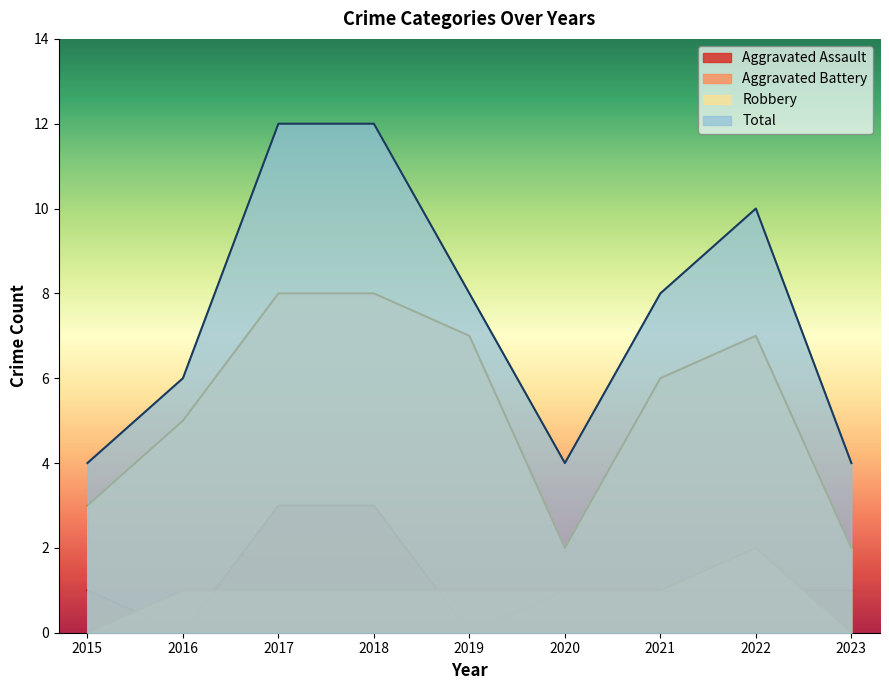

Reading left to right, extract all data points from this chart.

Aggravated Assault: 2015=1	2016=0	2017=3	2018=3	2019=0	2020=1	2021=1	2022=1	2023=1
Aggravated Battery: 2015=0	2016=1	2017=1	2018=1	2019=1	2020=1	2021=1	2022=2	2023=0
Robbery: 2015=3	2016=5	2017=8	2018=8	2019=7	2020=2	2021=6	2022=7	2023=2
Total: 2015=4	2016=6	2017=12	2018=12	2019=8	2020=4	2021=8	2022=10	2023=4